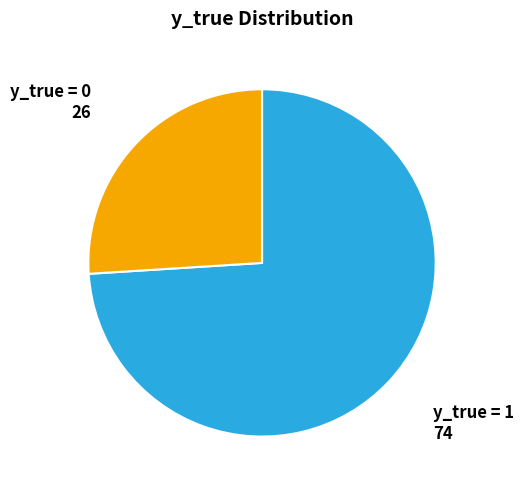

How many slices are in this pie chart?

2